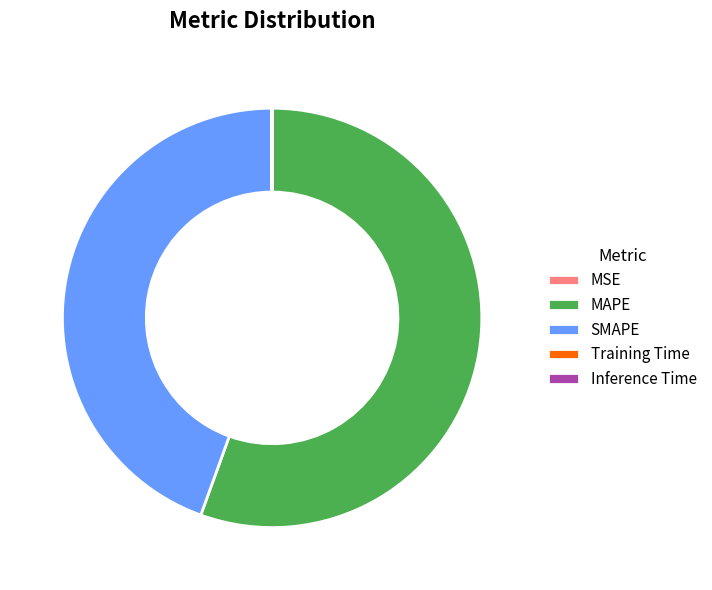

What is the largest slice in the pie chart?

MAPE